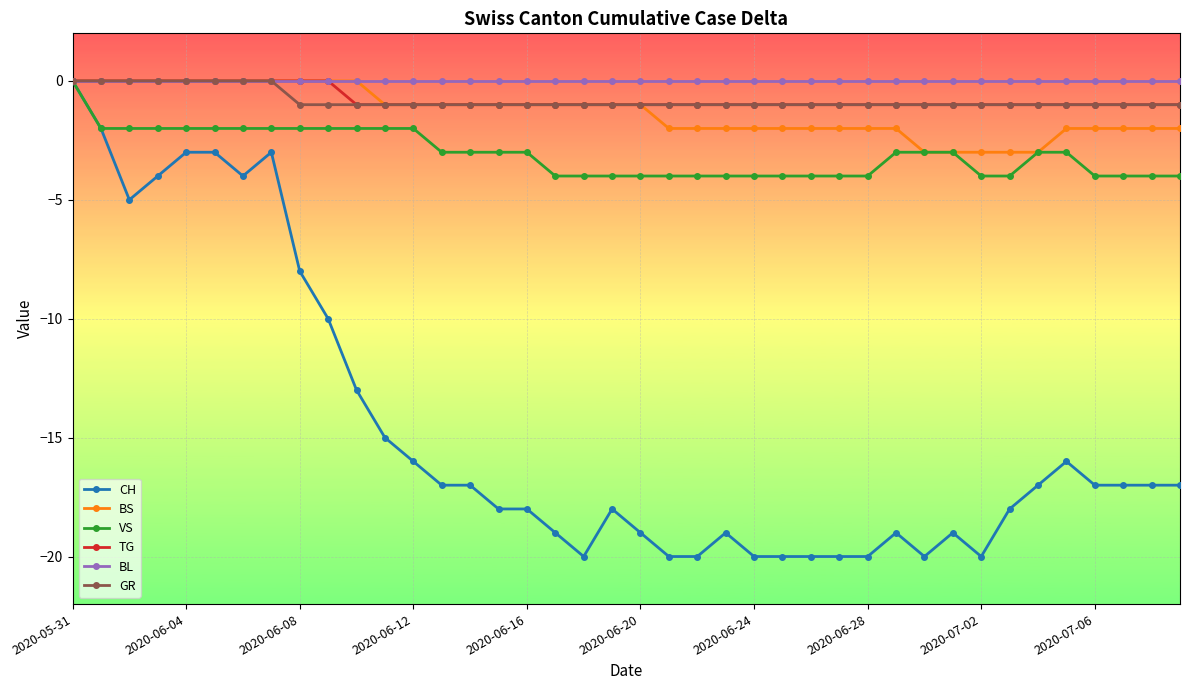

What is the value of the VS point at the 32nd from the left?

-3